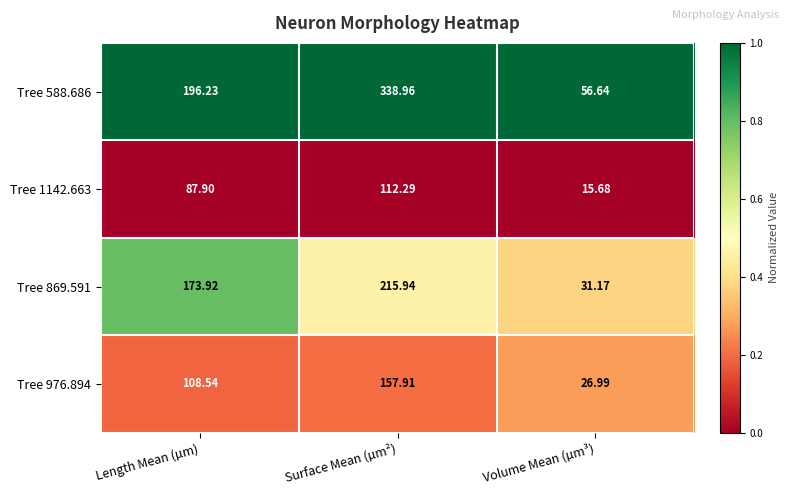

Rank the series by their maximum value, from lowest to highest.

Tree 1142.663, Tree 976.894, Tree 869.591, Tree 588.686